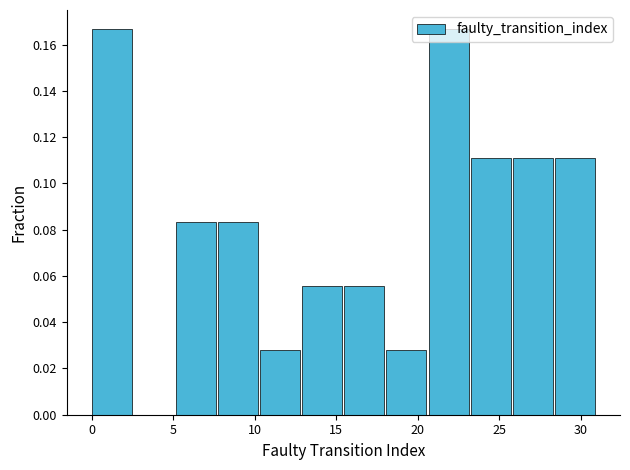

Reading left to right, transcribe this chart: for each bar, give the range it covers on the x-axis and its height. Neither the bar edges nor the heights are printed on the chart, so give them approximately, as read against the axes.

0.0 to 2.5: 0.166
2.5 to 5.0: 0
5.0 to 8.0: 0.084
8.0 to 10.5: 0.084
10.5 to 13.0: 0.028
13.0 to 15.5: 0.056
15.5 to 18.0: 0.056
18.0 to 20.5: 0.028
20.5 to 23.5: 0.166
23.5 to 26.0: 0.112
26.0 to 28.5: 0.112
28.5 to 31.0: 0.112